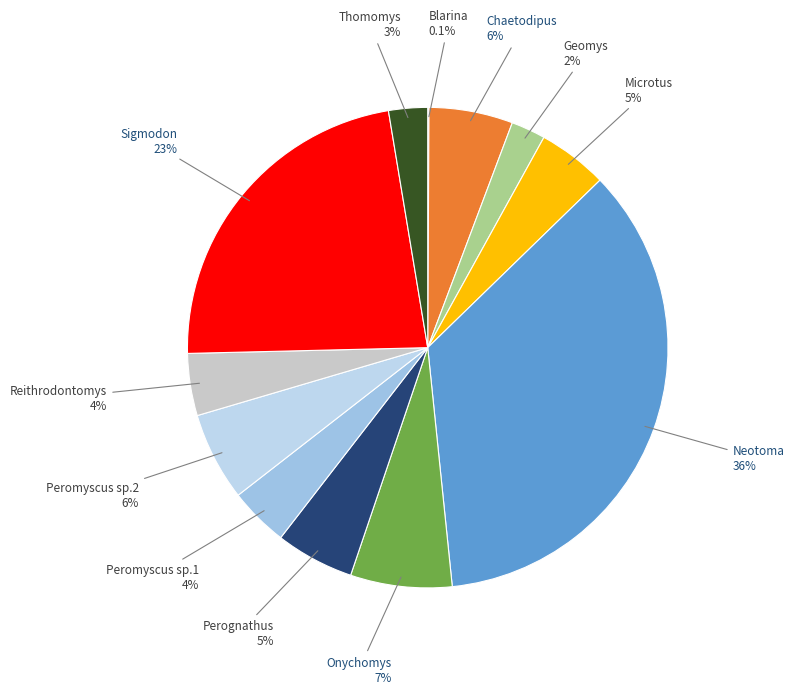

Which category has the biggest portion of the pie?

Neotoma